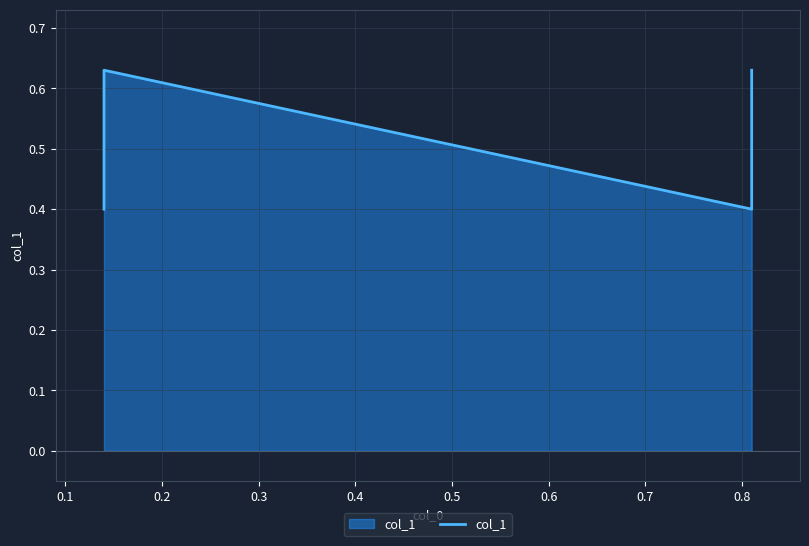

What is the minimum value shown in the chart?

0.4